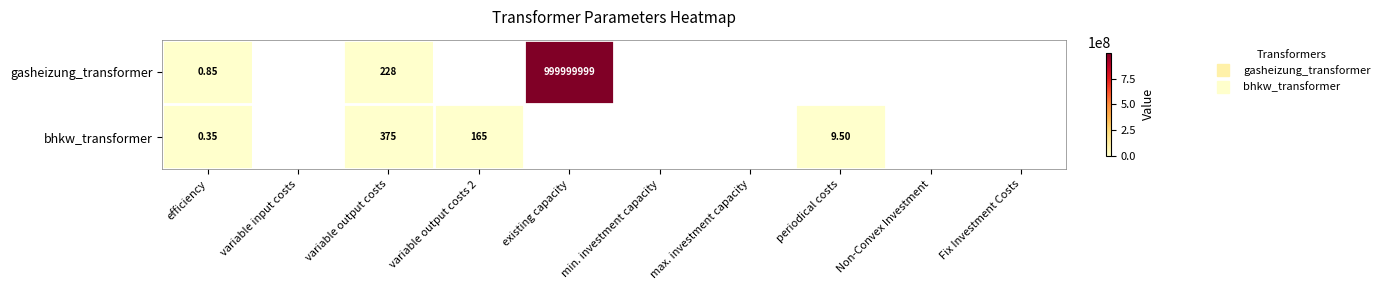

Is it true that gasheizung_transformer equals 588043447.9 at min. investment capacity?

False